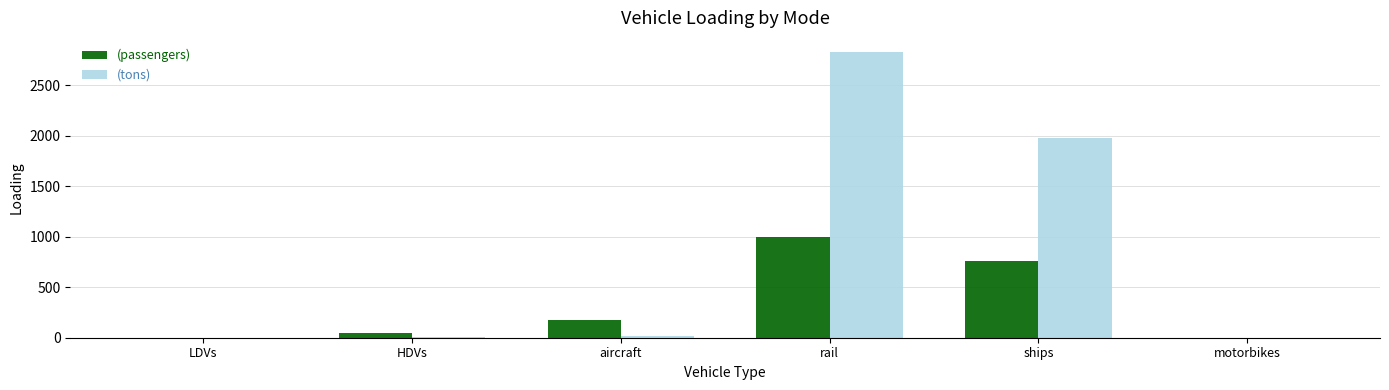

Is it true that (passengers) equals 87.6 at aircraft?

False